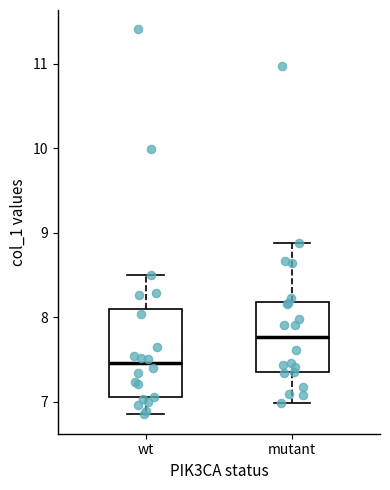

Reading left to right, read every box against the y-axis: the position of its median line, the range the box covers, and the ends of its whiskers. The values are not printed on the chart, so give them approximately, as read against the axis.

wt: median 7.5, box 7.1 to 8.1, whiskers 6.8 to 8.5
mutant: median 7.8, box 7.4 to 8.2, whiskers 7.0 to 8.9